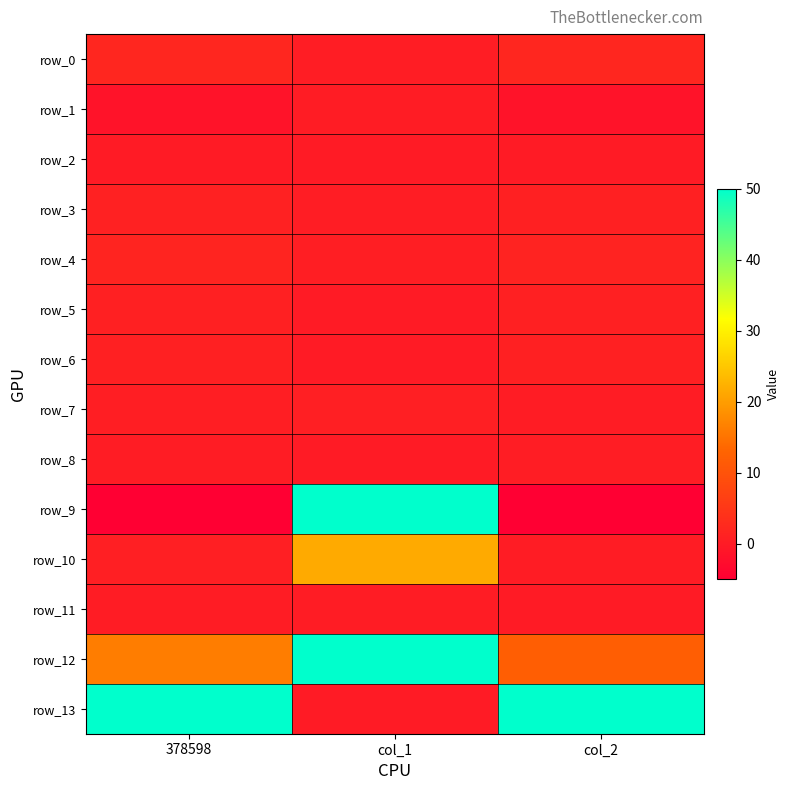

What is the greatest value displayed?

50.0